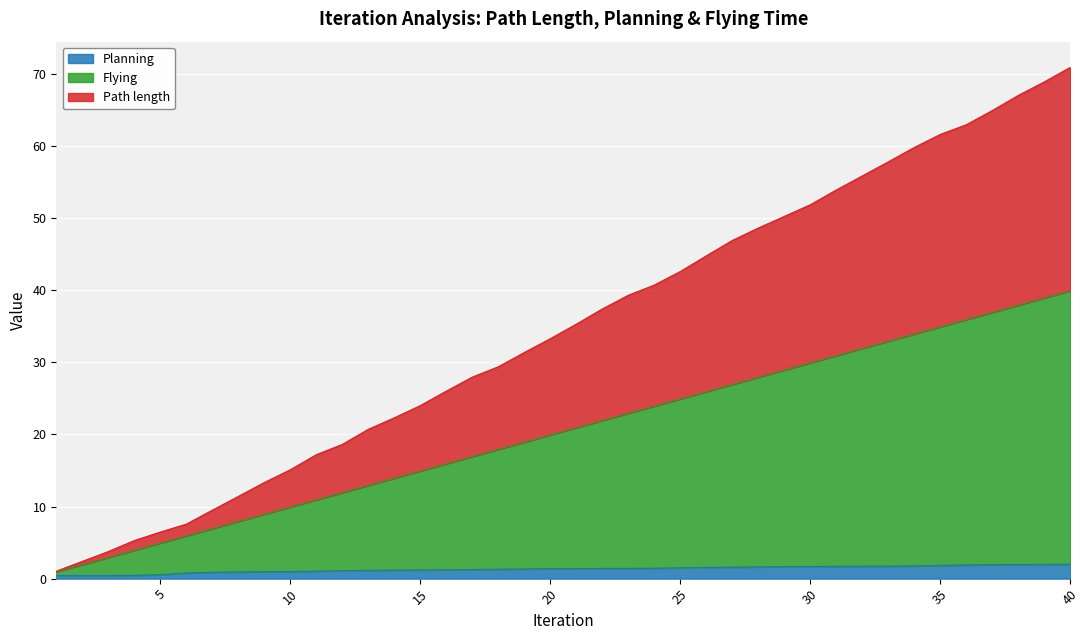

The Planning series shows 0.8 at 6. True or false?

True